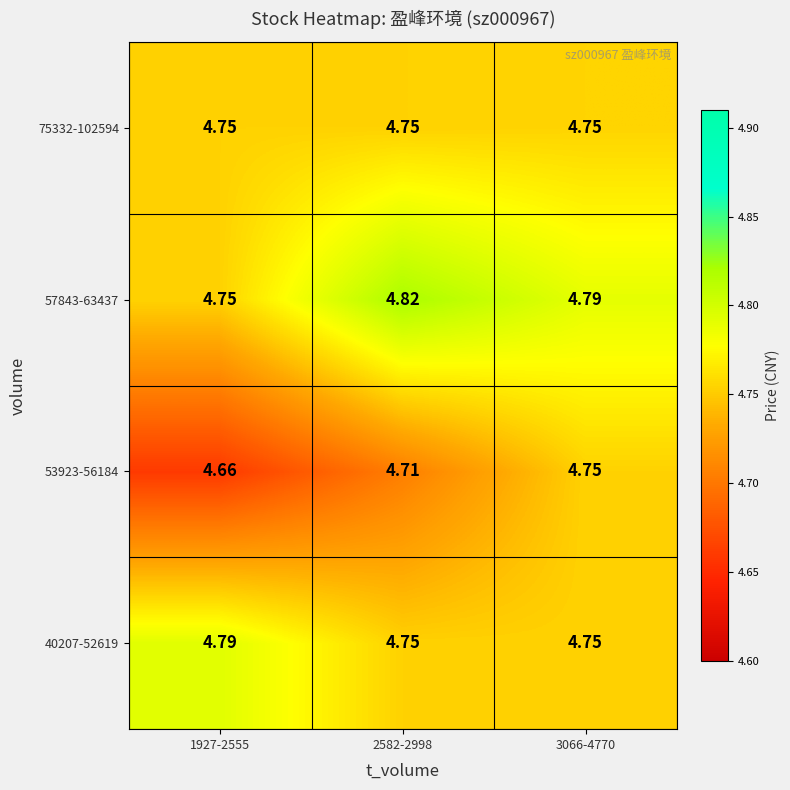

Is the value of 75332-102594 at 1927-2555 greater than the value of 40207-52619 at 1927-2555?

No